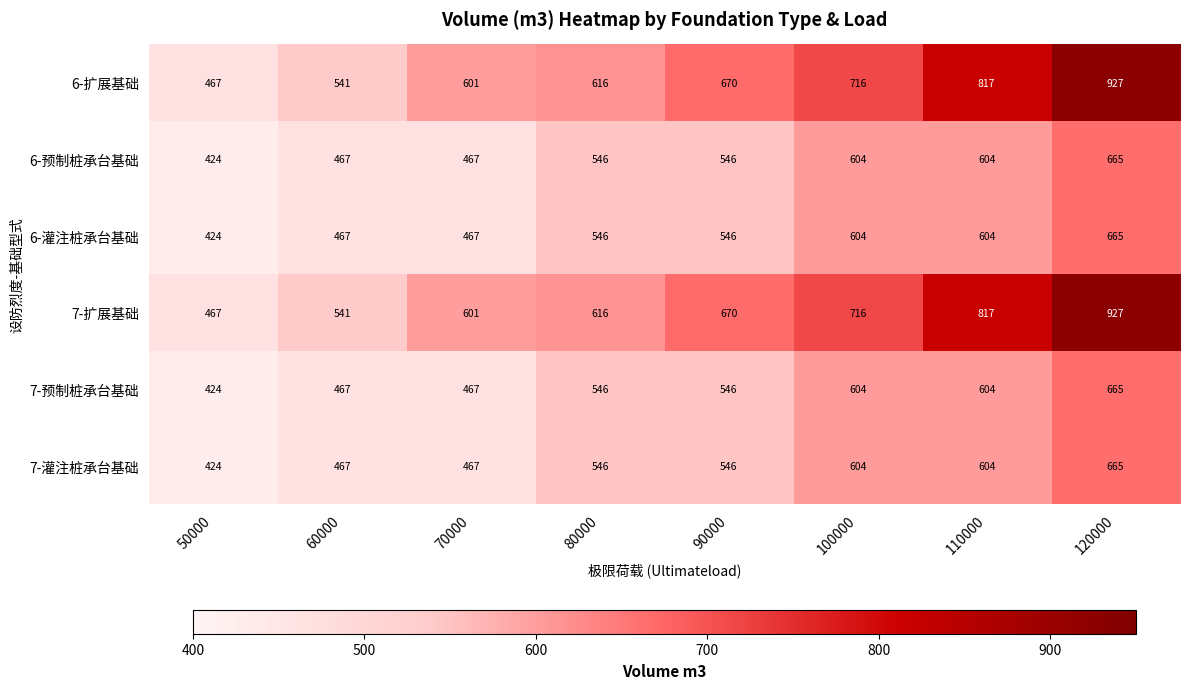

How many distinct data groups are displayed?

6